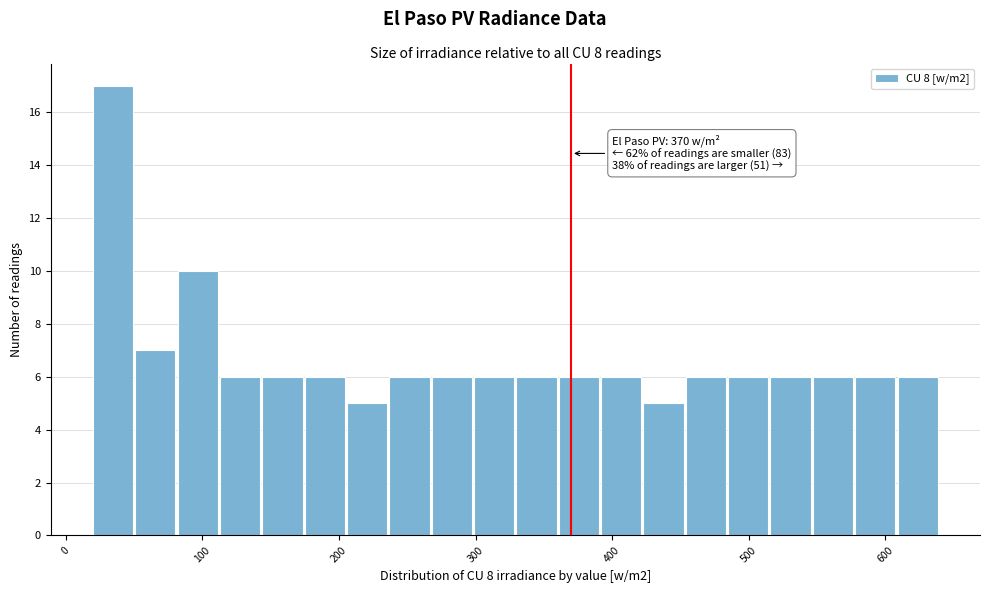

Read against the x-axis, roughly where is the centre of the tallest bar?

30